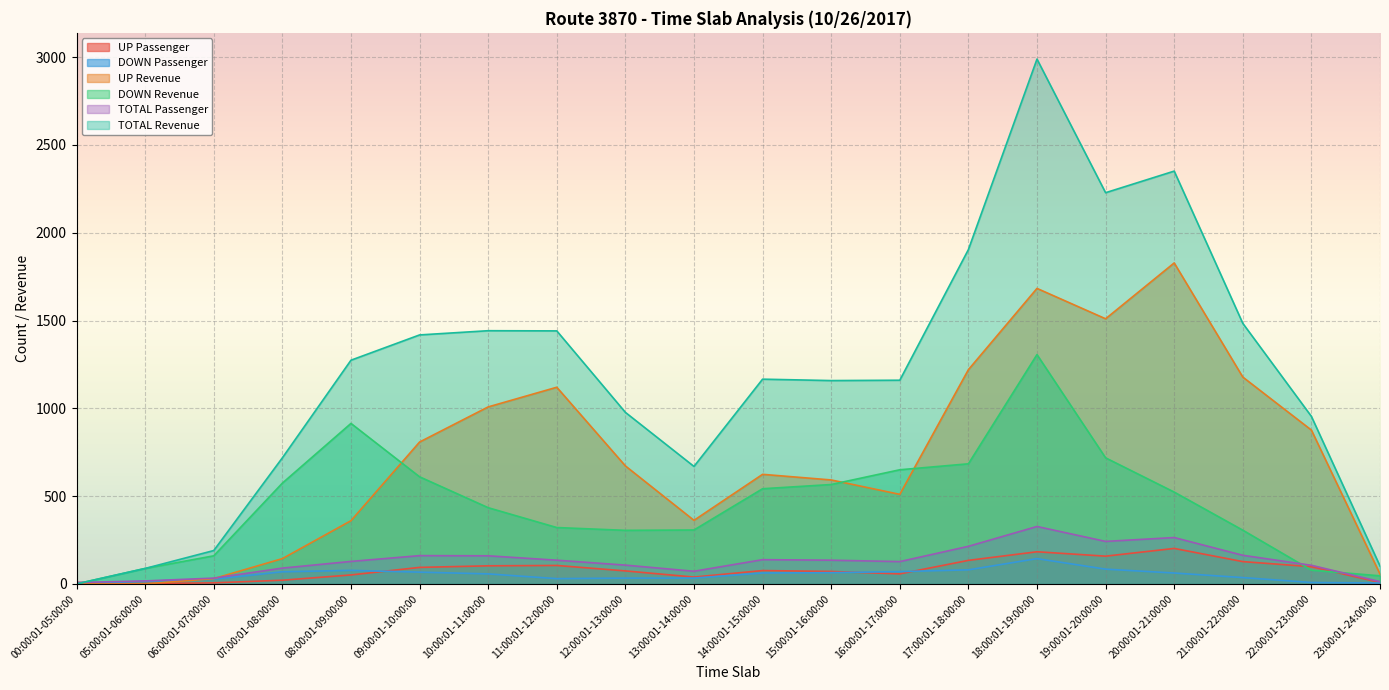

What is the label of the 1st point from the right?

23:00:01-24:00:00